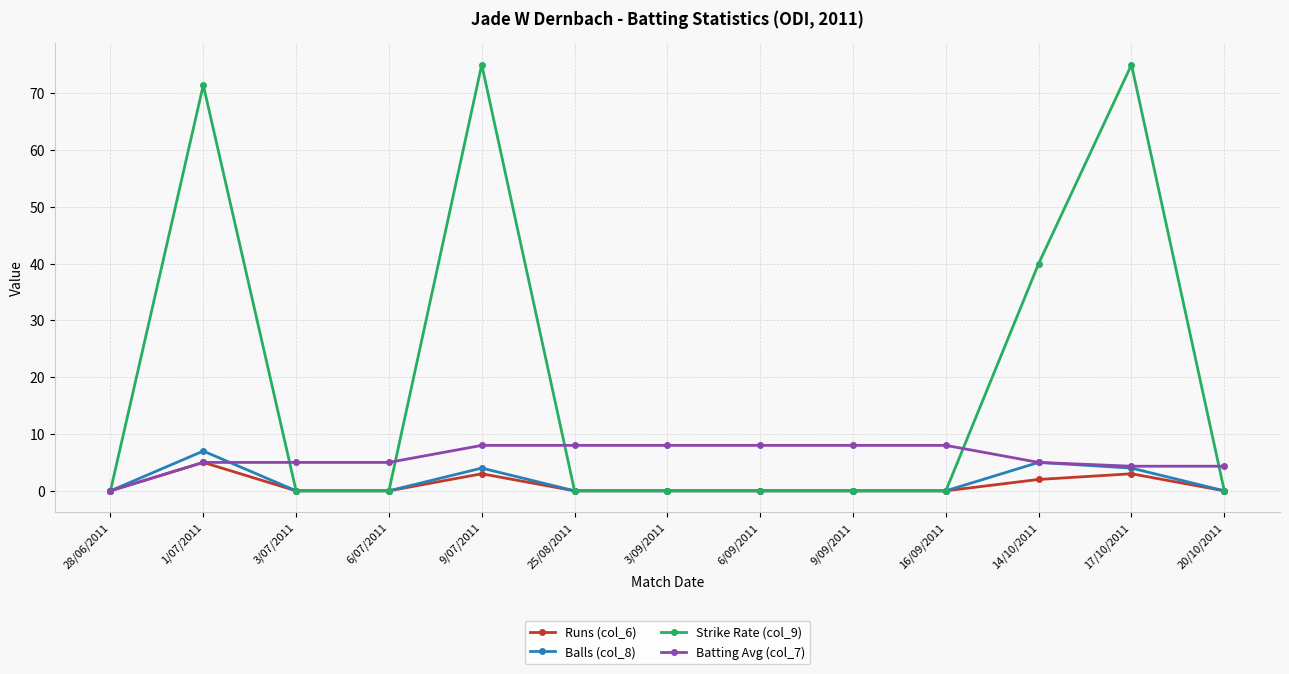

Reading left to right, transcribe all the data shown in this chart.

Runs (col_6): 28/06/2011=0.0	1/07/2011=5.0	3/07/2011=0.0	6/07/2011=0.0	9/07/2011=3.0	25/08/2011=0.0	3/09/2011=0.0	6/09/2011=0.0	9/09/2011=0.0	16/09/2011=0.0	14/10/2011=2.0	17/10/2011=3.0	20/10/2011=0.0
Balls (col_8): 28/06/2011=0.0	1/07/2011=7.0	3/07/2011=0.0	6/07/2011=0.0	9/07/2011=4.0	25/08/2011=0.0	3/09/2011=0.0	6/09/2011=0.0	9/09/2011=0.0	16/09/2011=0.0	14/10/2011=5.0	17/10/2011=4.0	20/10/2011=0.0
Strike Rate (col_9): 28/06/2011=0.0	1/07/2011=71.4	3/07/2011=0.0	6/07/2011=0.0	9/07/2011=75.0	25/08/2011=0.0	3/09/2011=0.0	6/09/2011=0.0	9/09/2011=0.0	16/09/2011=0.0	14/10/2011=40.0	17/10/2011=75.0	20/10/2011=0.0
Batting Avg (col_7): 28/06/2011=0.0	1/07/2011=5.0	3/07/2011=5.0	6/07/2011=5.0	9/07/2011=8.0	25/08/2011=8.0	3/09/2011=8.0	6/09/2011=8.0	9/09/2011=8.0	16/09/2011=8.0	14/10/2011=5.0	17/10/2011=4.3	20/10/2011=4.3